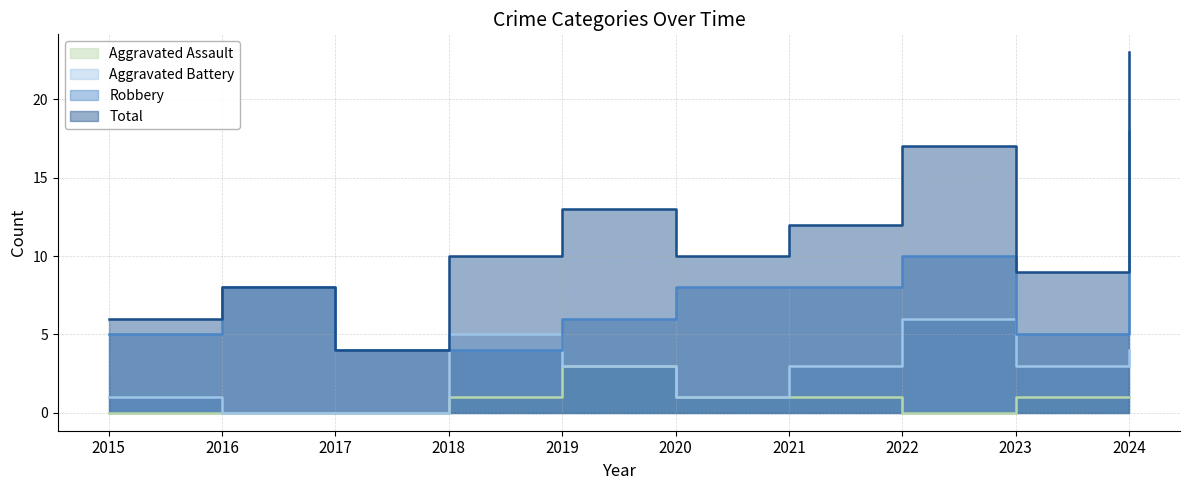

Count the Aggravated Assault values in the range 0 to 1.

9